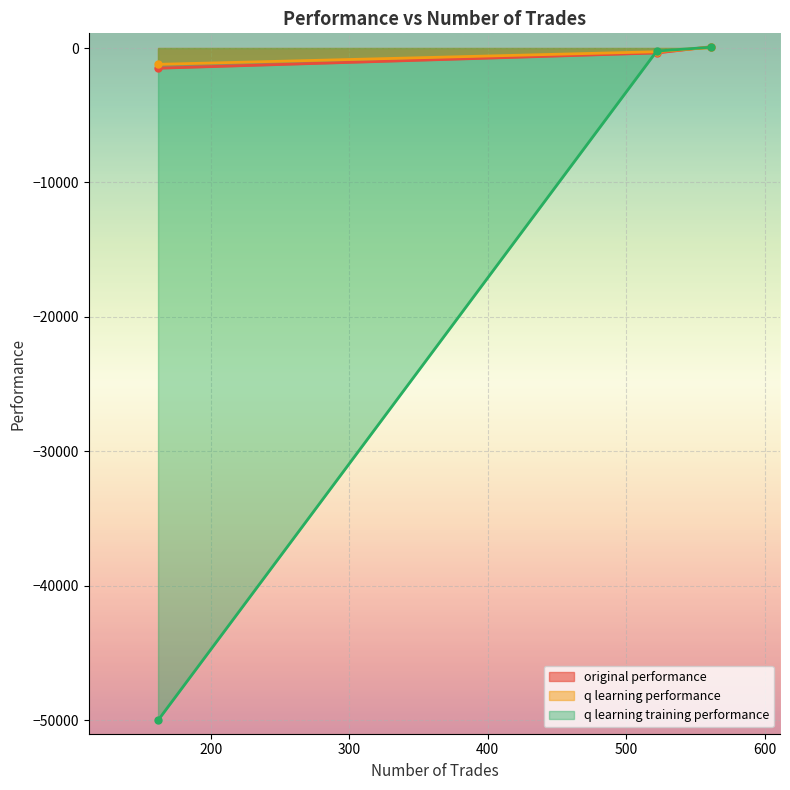

Which label corresponds to the largest value in the chart?

561